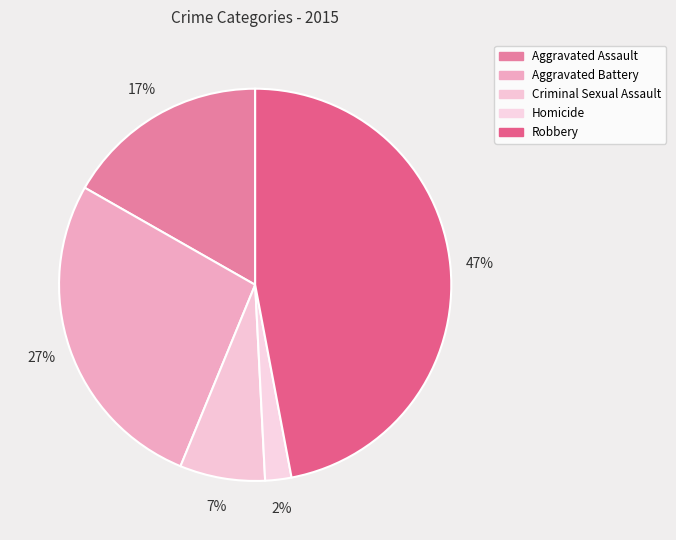

Rank the categories by value from lowest to highest.

Homicide, Criminal Sexual Assault, Aggravated Assault, Aggravated Battery, Robbery